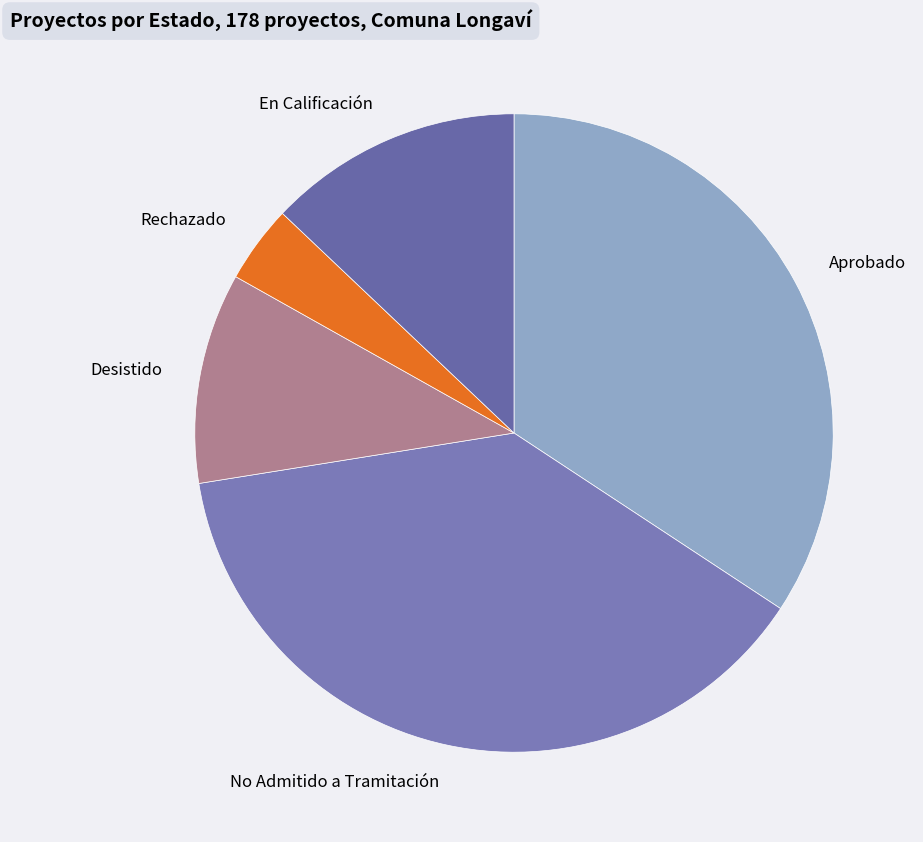

Combined, do Aprobado and Desistido account for over 50%?

No